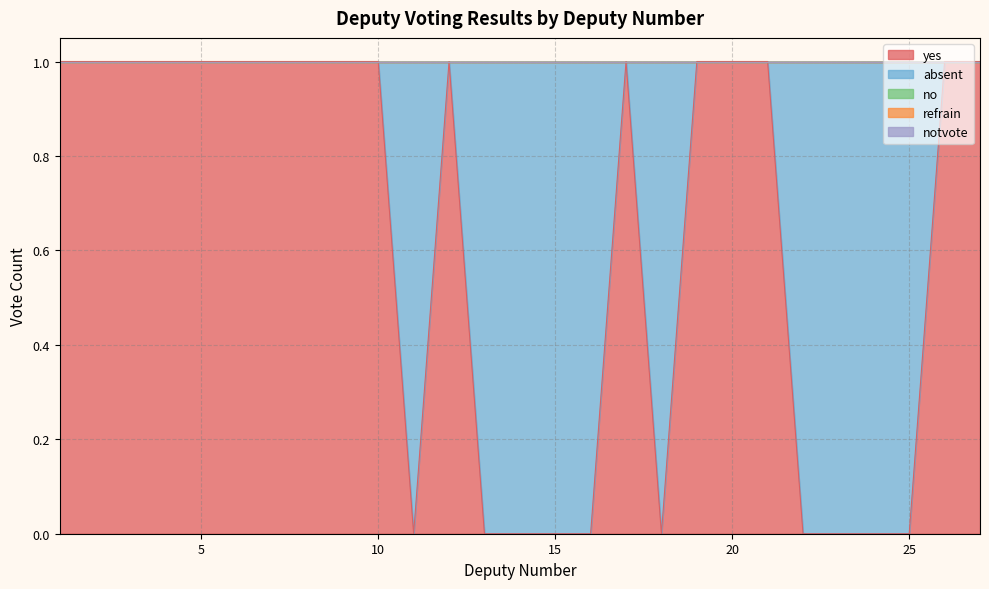

True or false: no and refrain intersect in this chart.

False